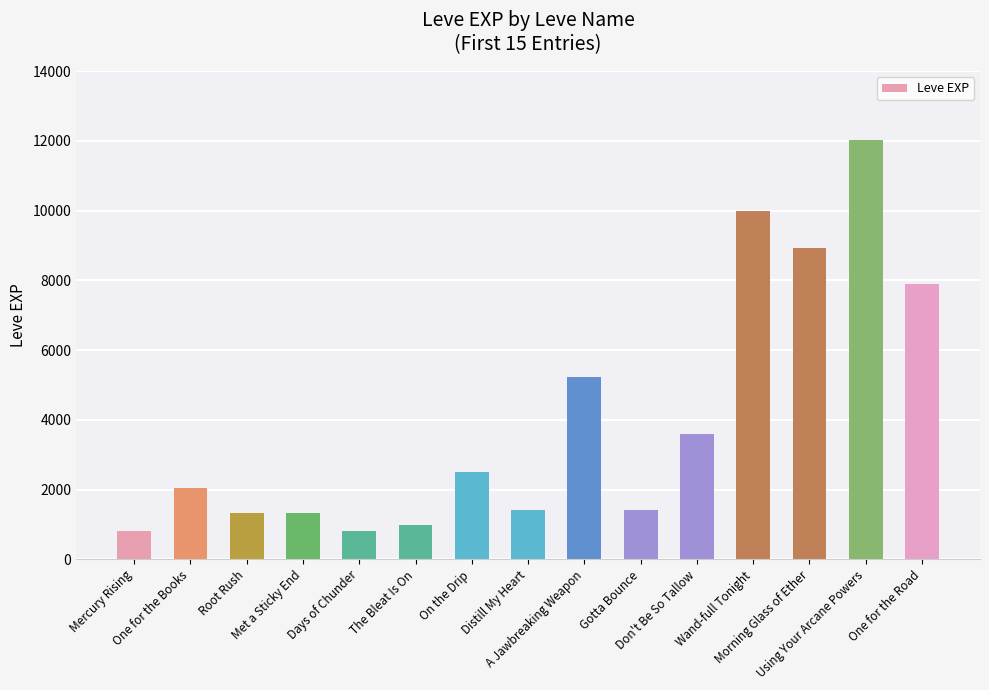

What position from the left is Wand-full Tonight?

12